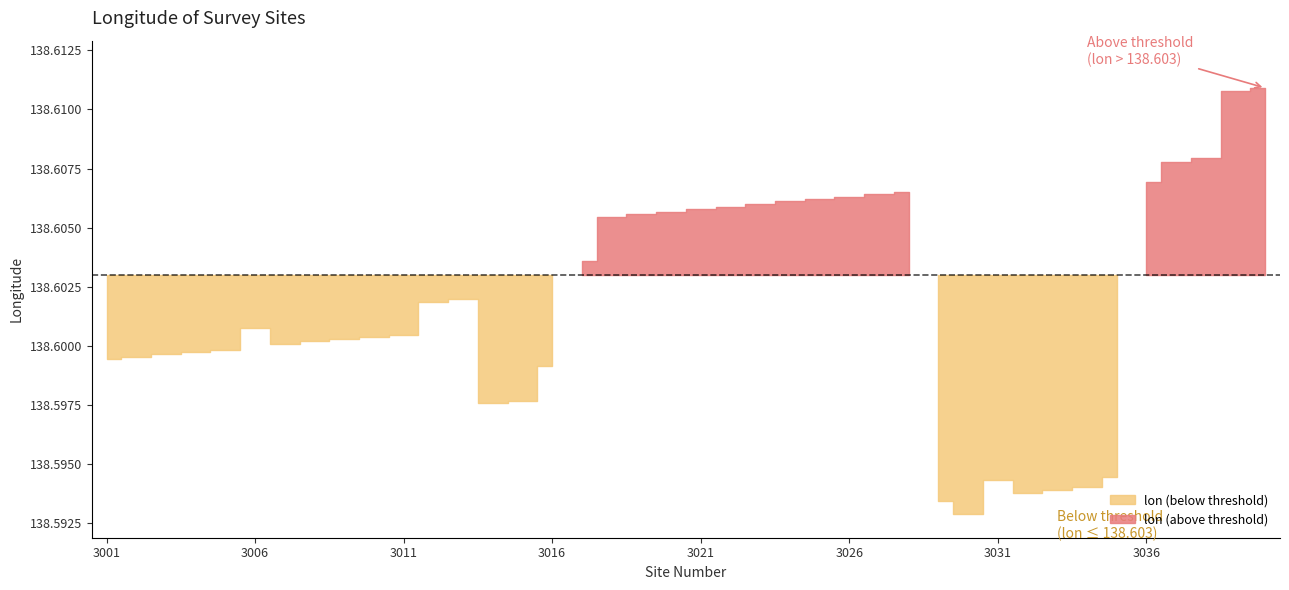

Reading left to right, what are all the values shown in this chart?

138.6	138.6	138.6	138.6	138.6	138.6	138.6	138.6	138.6	138.6	138.6	138.6	138.6	138.6	138.6	138.6	138.6	138.6	138.6	138.6	138.6	138.6	138.6	138.6	138.6	138.6	138.6	138.6	138.6	138.6	138.6	138.6	138.6	138.6	138.6	138.6	138.6	138.6	138.6	138.6